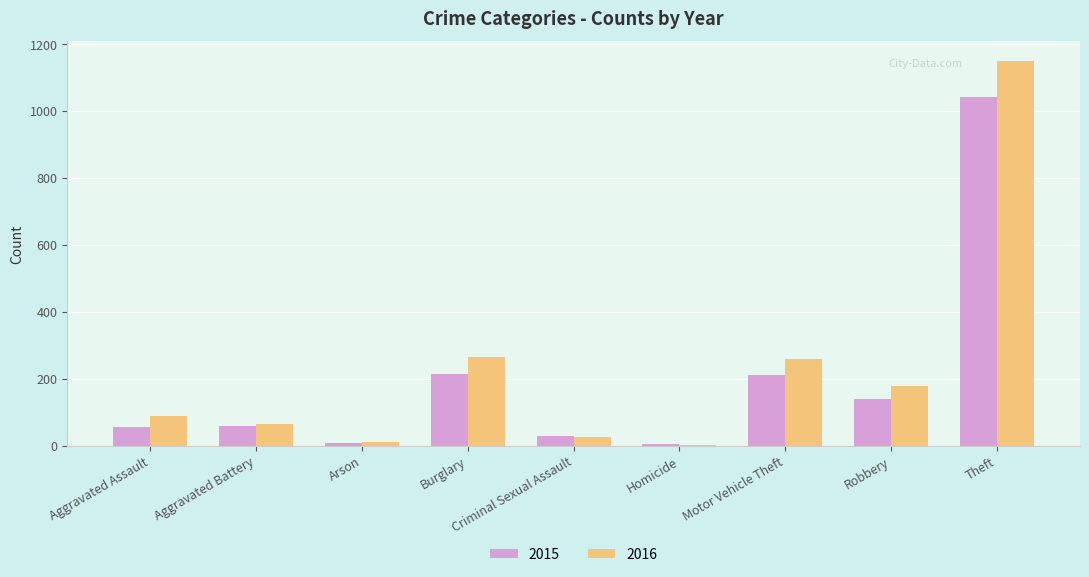

True or false: 2016 has a value of 158 at Aggravated Assault.

False